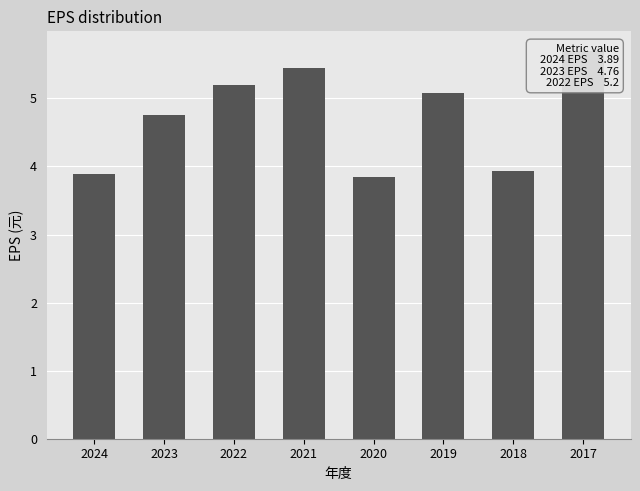

Reading left to right, what are all the values shown in this chart?

3.9	4.8	5.2	5.4	3.9	5.1	3.9	5.7